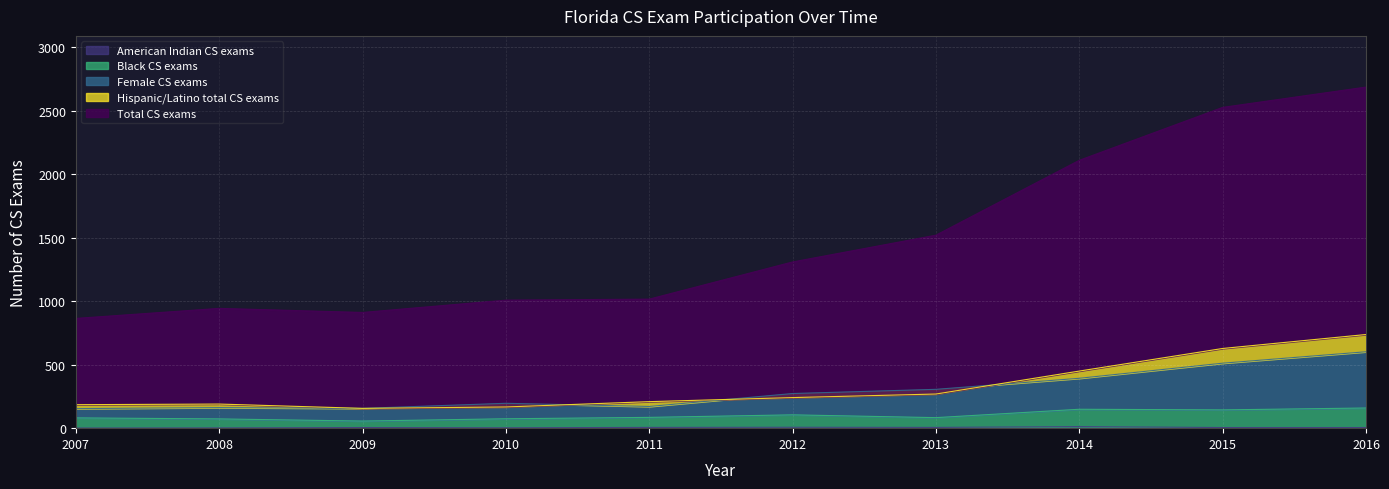

Which series changed the most between 2009 and 2013?

Total CS exams